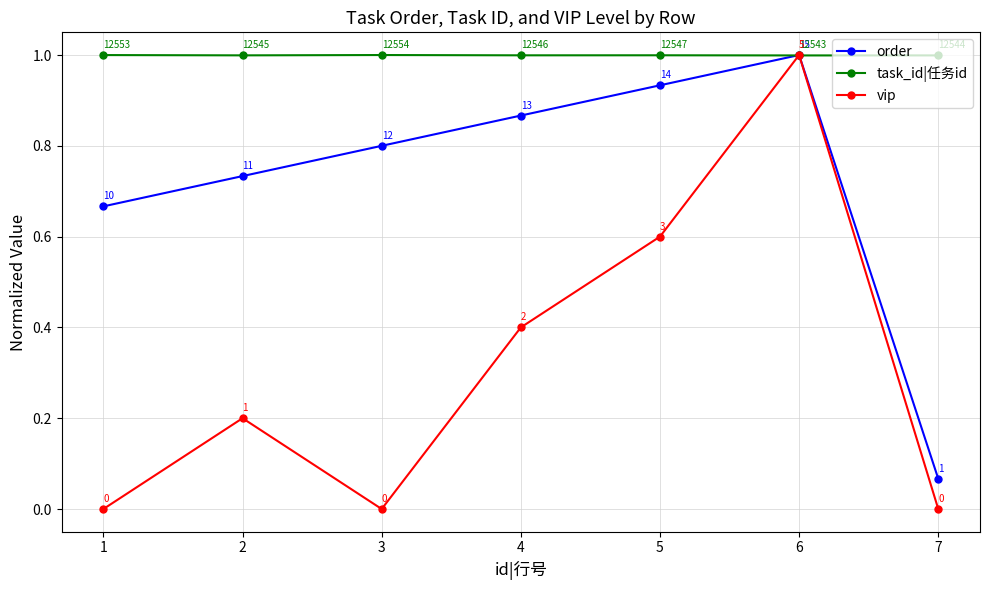

What is the total value across all series at 4?

2.3